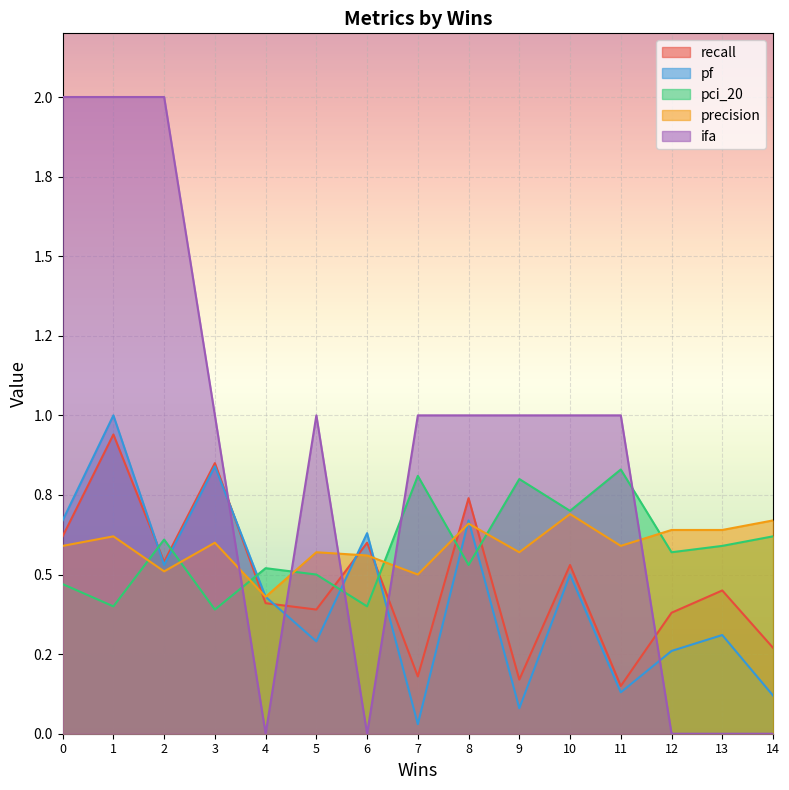

In recall, how many points are higher than both neighbors (excluding endpoints)?

6